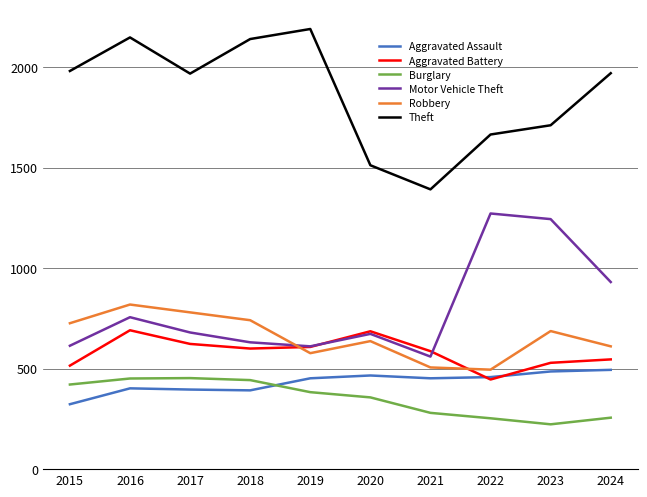

Does the chart have visible grid lines?

Yes